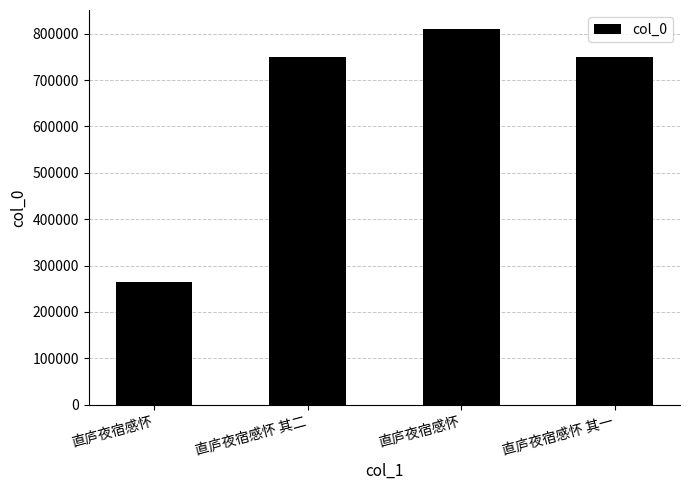

Count the number of categories in the chart.

4